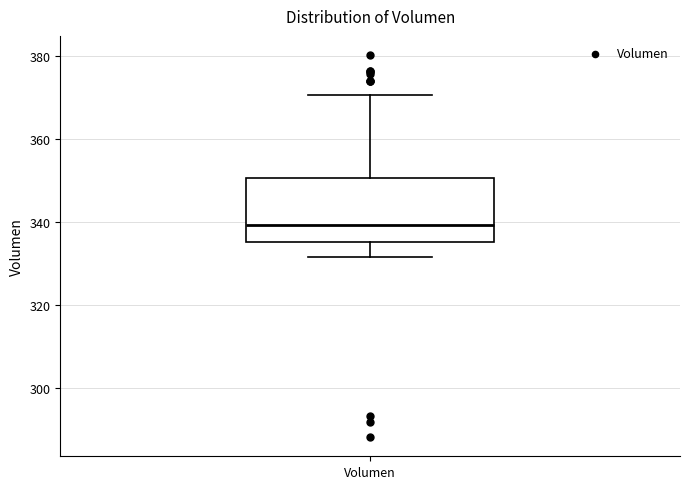

Where does the median line of the box for Volumen sit on the y-axis? The values are not printed on the chart, so give them approximately, as read against the axis.

340